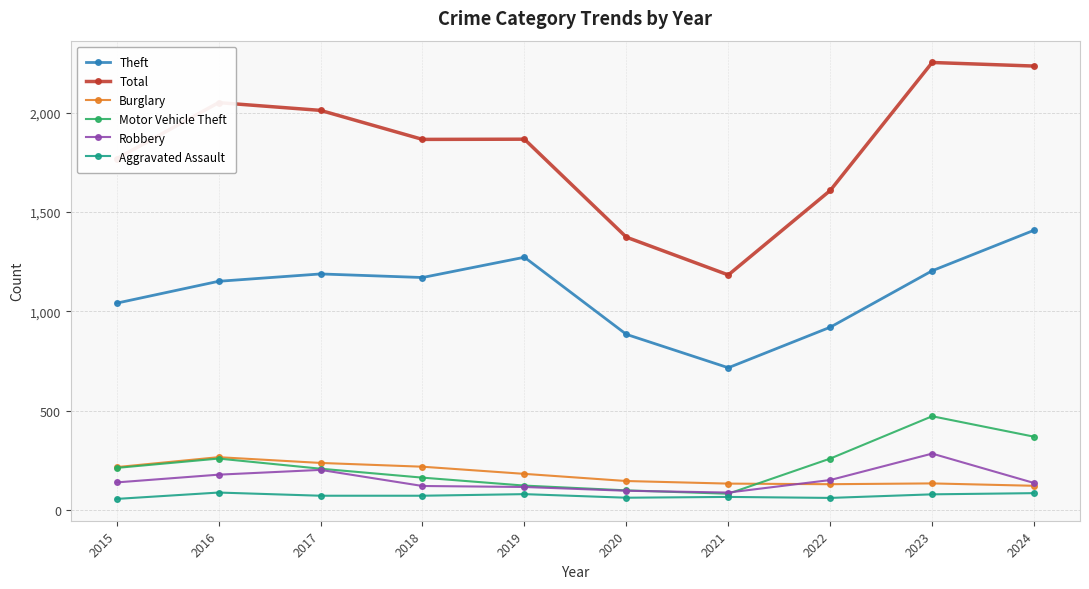

Which series has the largest range (max minus min)?

Total